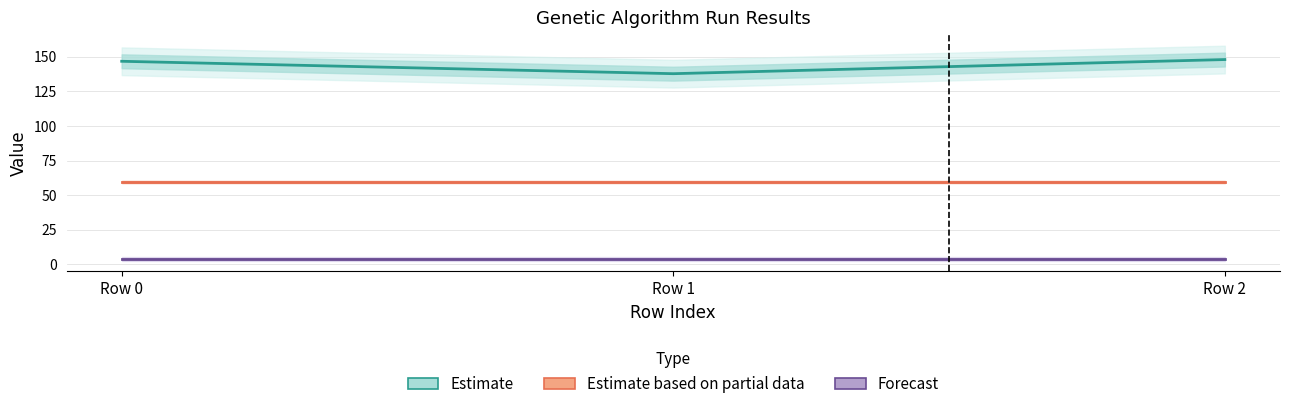

The value of Estimate at Row 0 is 146.6. True or false?

True